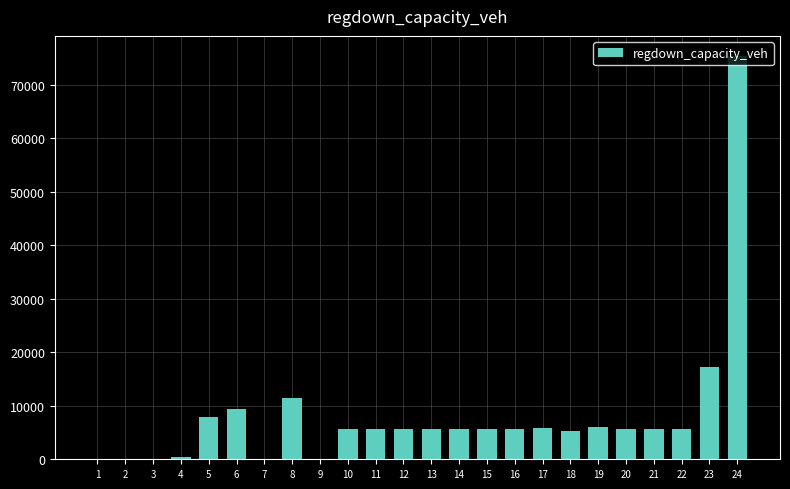

Which label corresponds to the largest value in the chart?

24